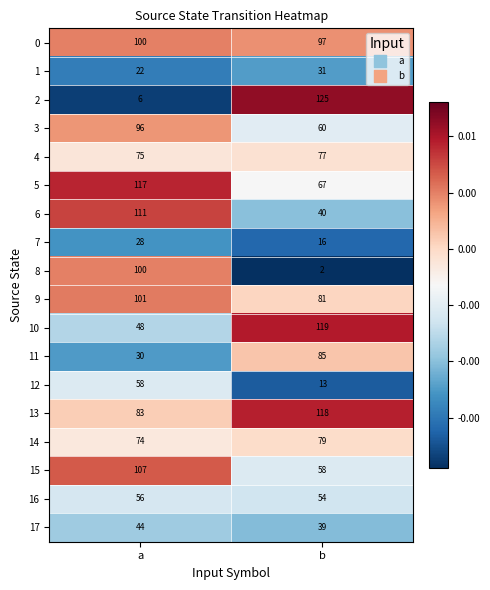

At how many categories does at least one series exceed 72?

2